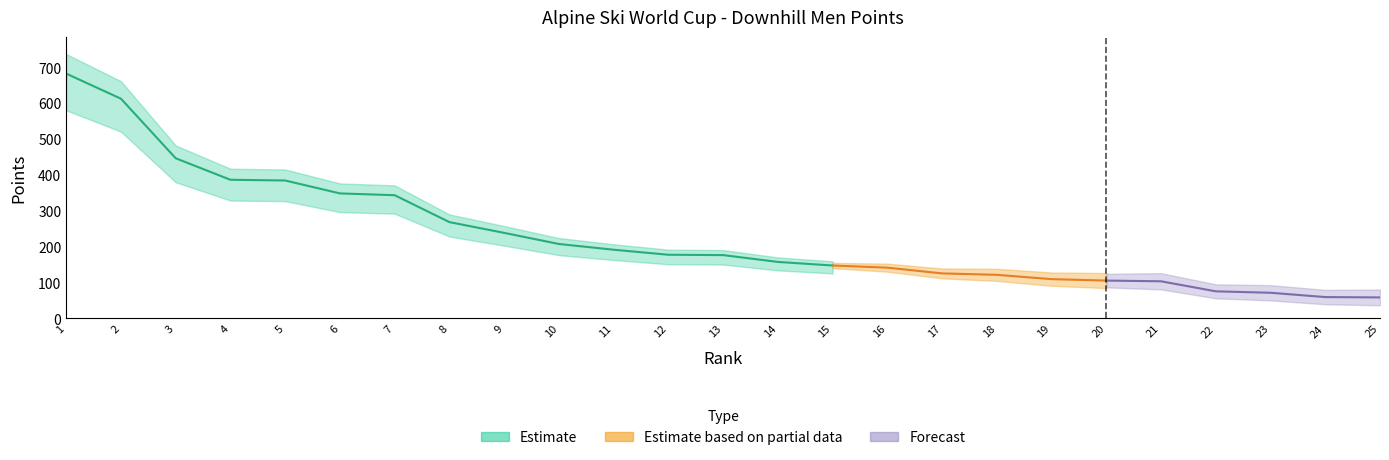

How many data points are less than 176?

12